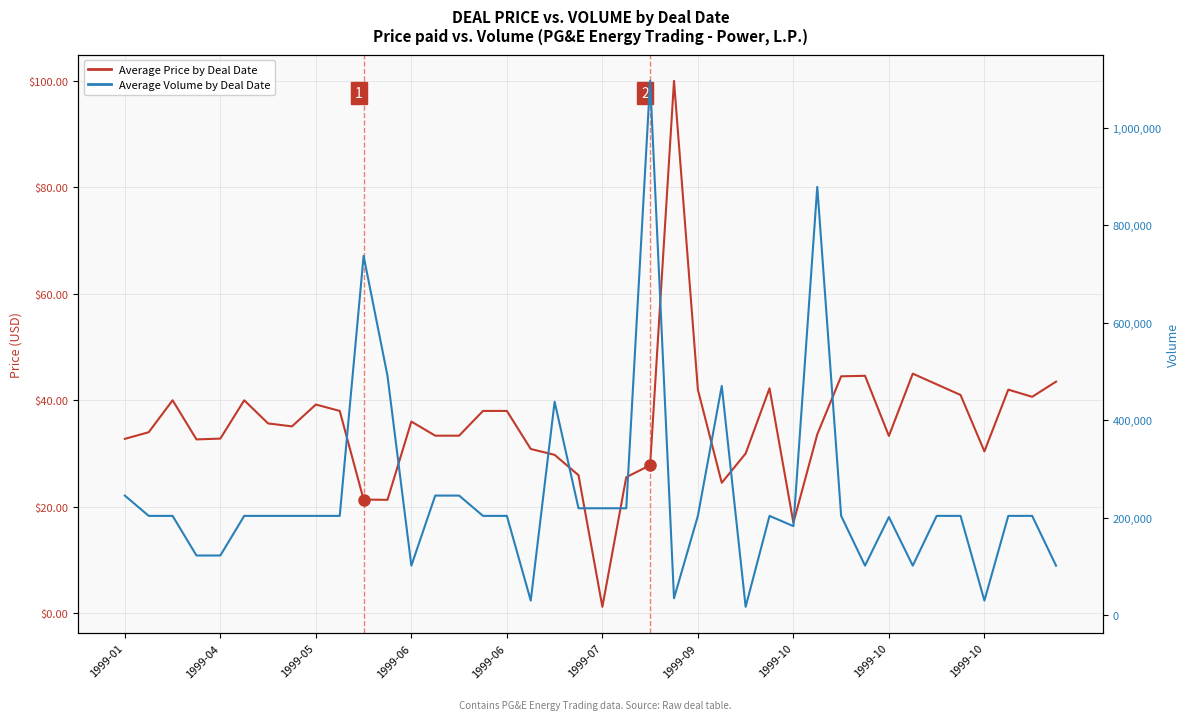

Rank the series by their average value, from lowest to highest.

Average Price by Deal Date, Average Volume by Deal Date